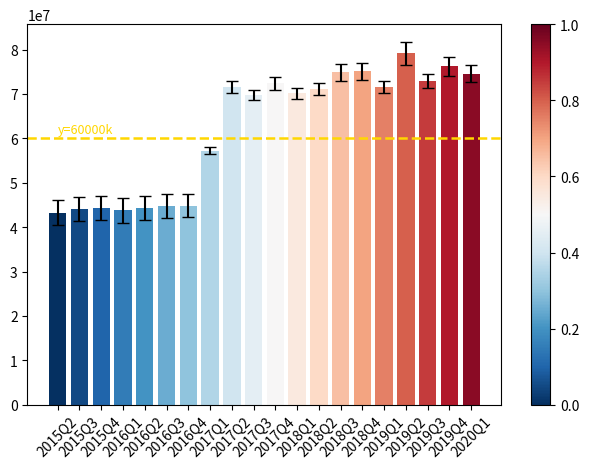

Are the bars grouped side by side (vs. stacked)?

No